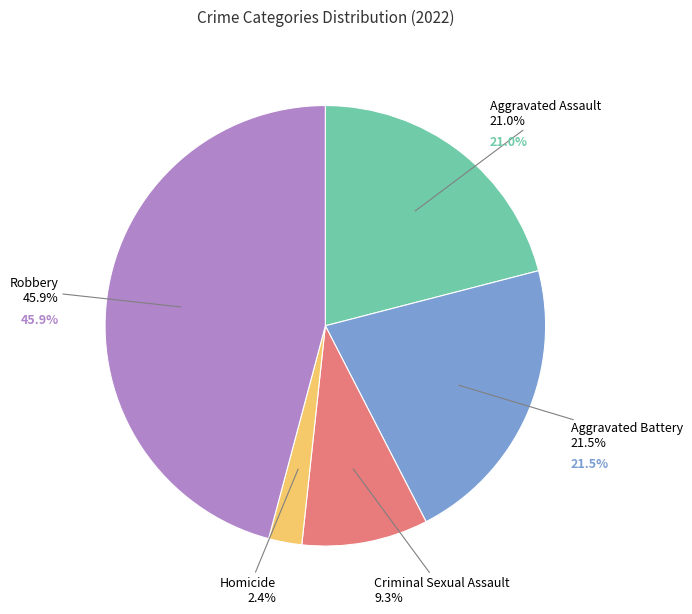

Count the number of slices in the pie.

5